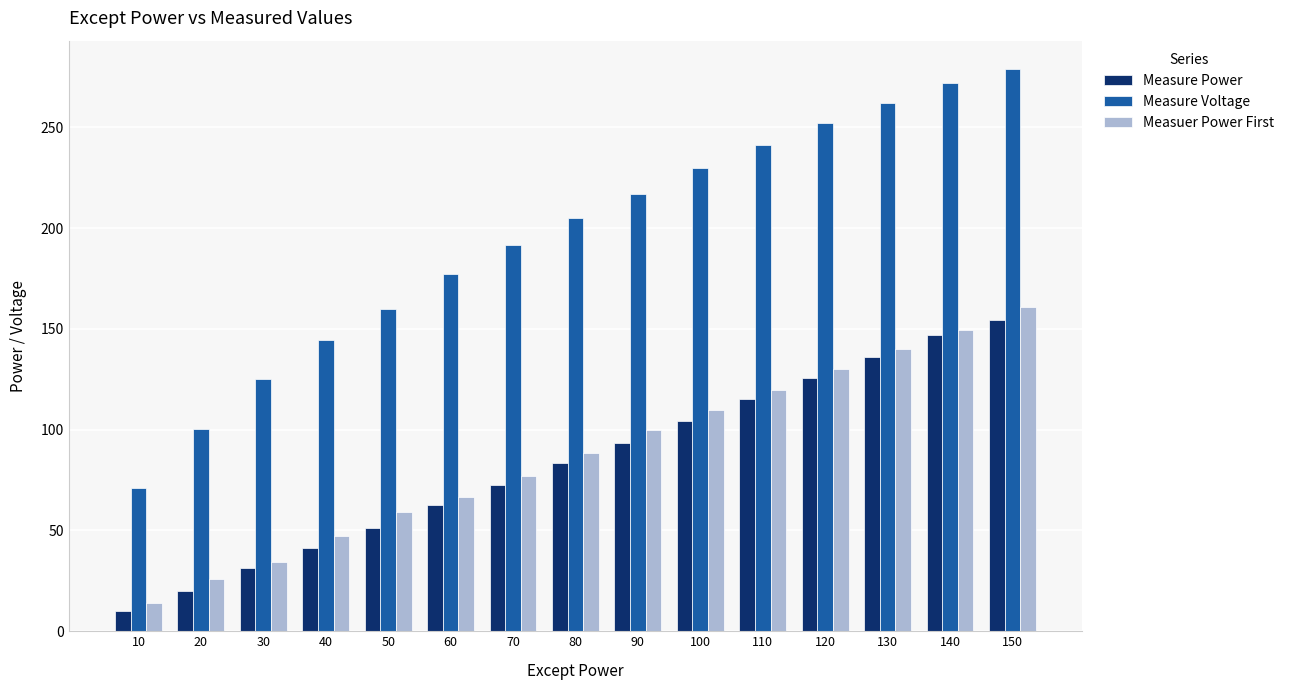

At 120, list the series in order from smallest to largest.

Measure Power, Measuer Power First, Measure Voltage